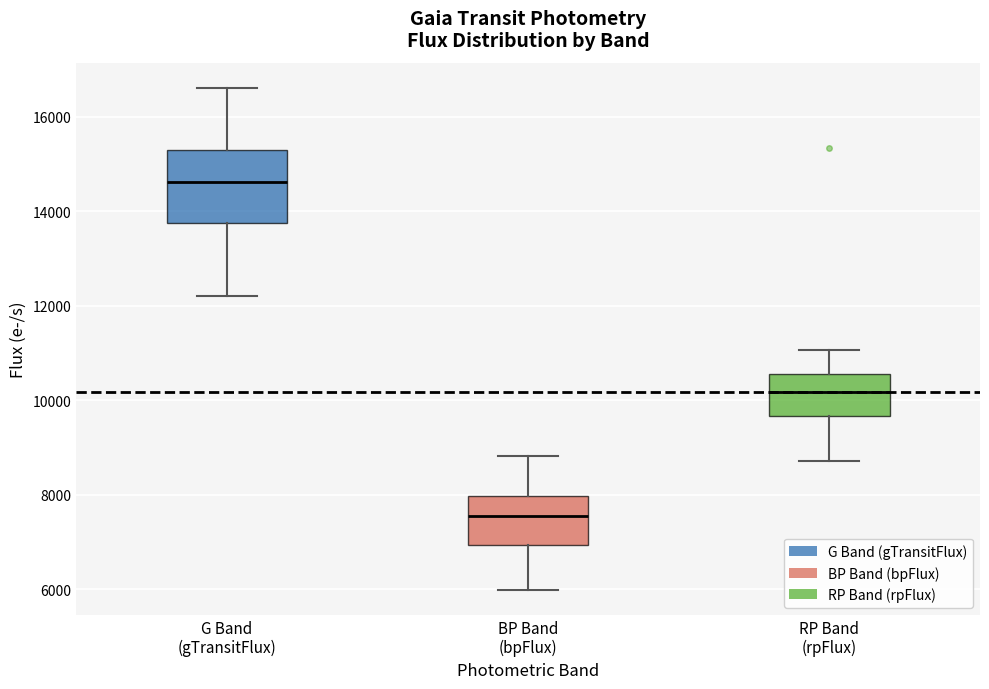

Reading left to right, read every box against the y-axis: the position of its median line, the range the box covers, and the ends of its whiskers. The values are not printed on the chart, so give them approximately, as read against the axis.

G Band (gTransitFlux): median 14600, box 13800 to 15200, whiskers 12200 to 16600
BP Band (bpFlux): median 7600, box 7000 to 8000, whiskers 6000 to 8800
RP Band (rpFlux): median 10200, box 9600 to 10600, whiskers 8800 to 11000